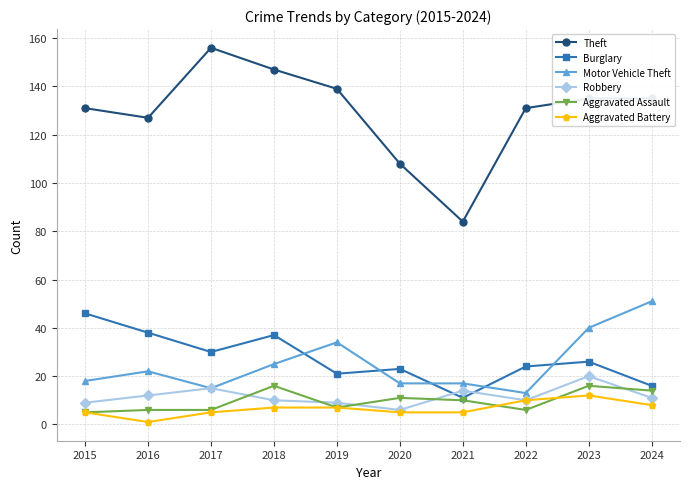

Is the value of Theft at 2016 greater than the value of Burglary at 2018?

Yes